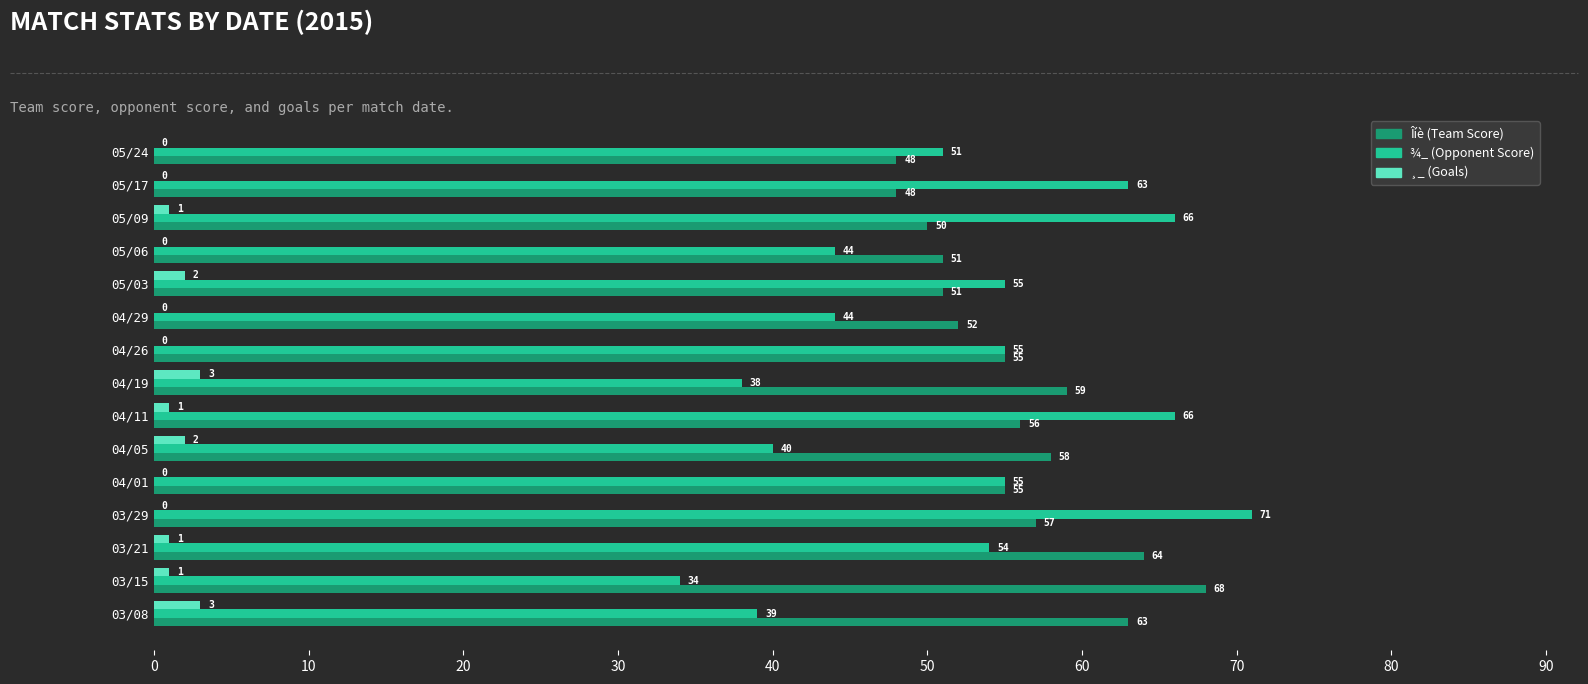

Read the Îíè (Team Score) value at 04/01, to the nearest 10.

60